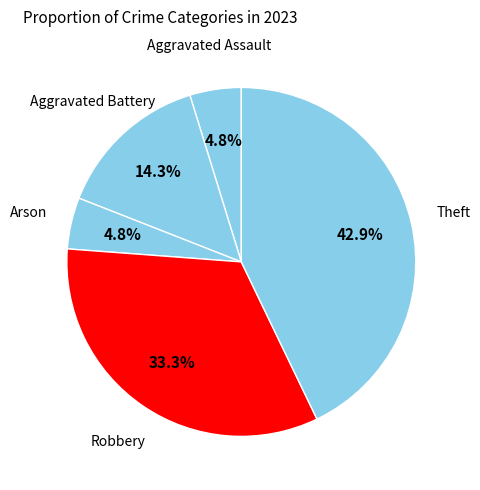

The Robbery slice represents 24% of the pie. True or false?

False